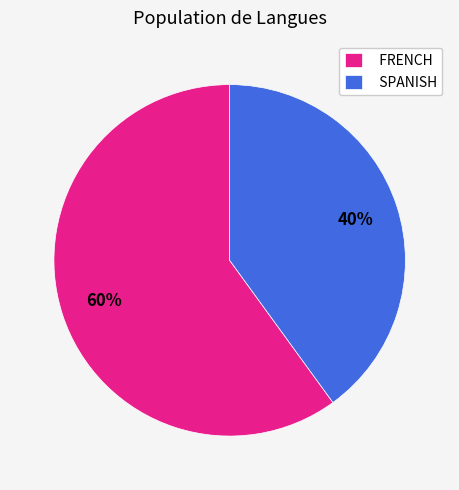

To the nearest percent, what portion does SPANISH represent?

40%